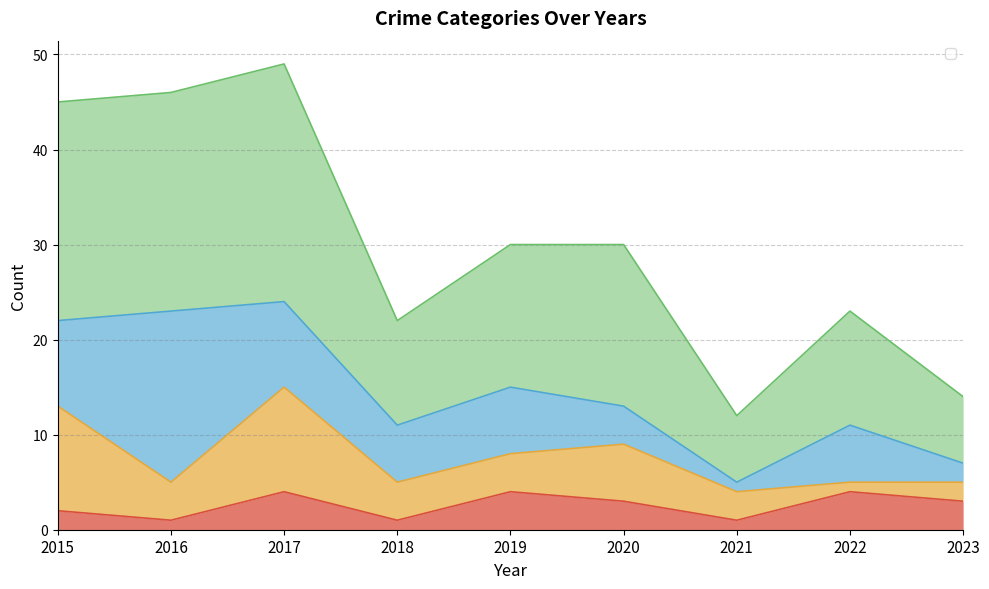

What is the sum of the Aggravated Battery values at 2020 and 2019?

7